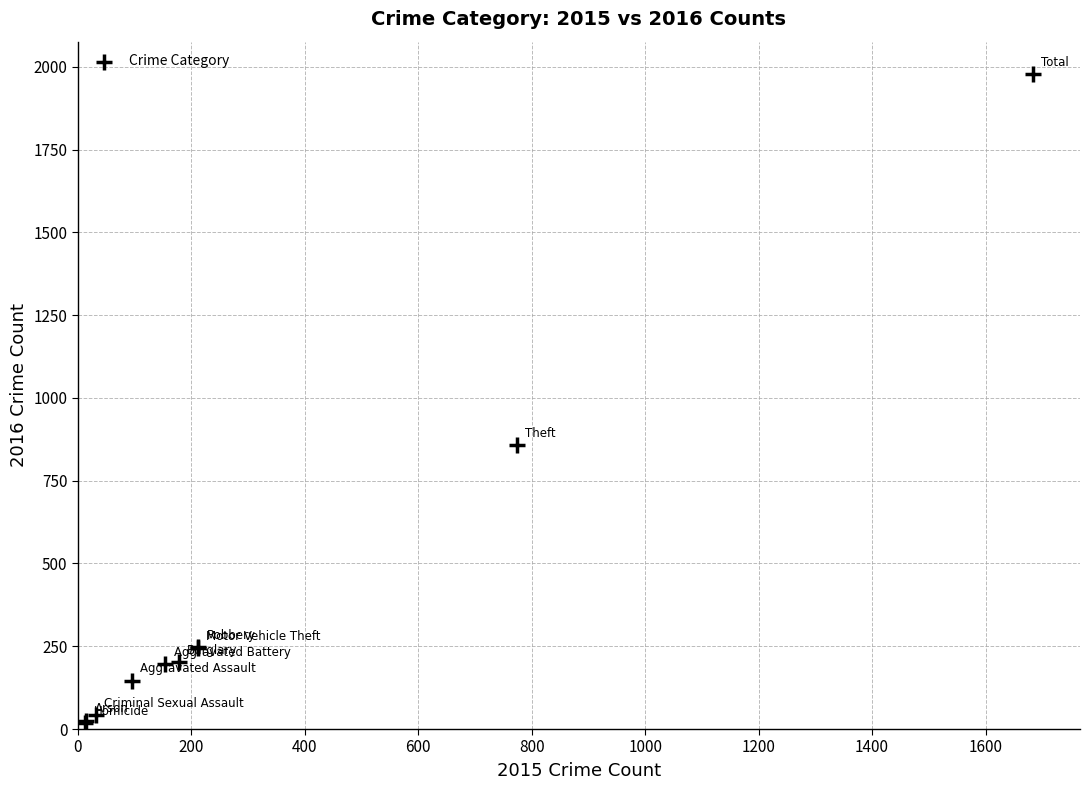

What Y value in the scatter plot is closest to 998?

858